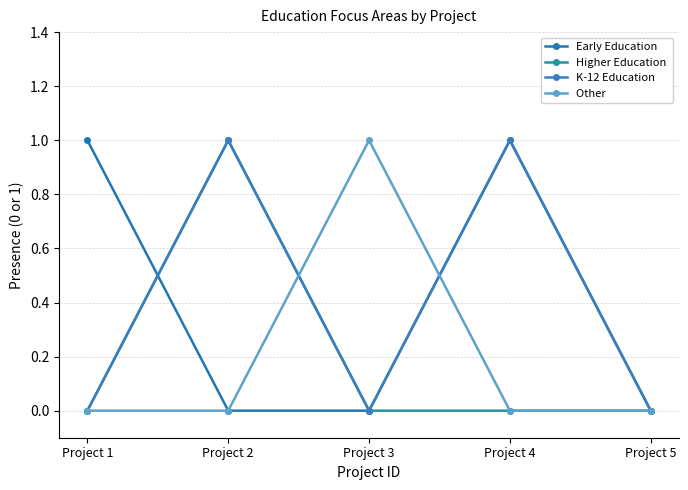

Does the chart have visible grid lines?

Yes